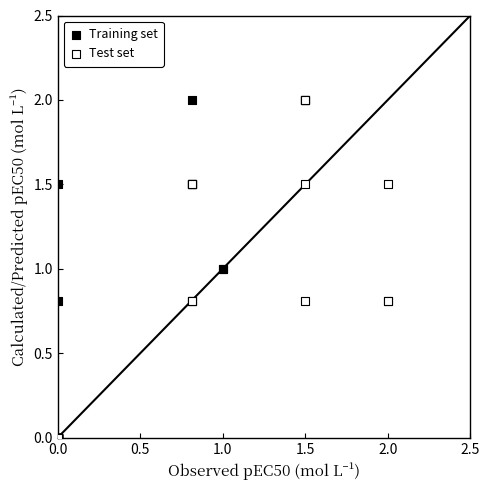

What are all the series names shown in the legend?

Training set, Test set